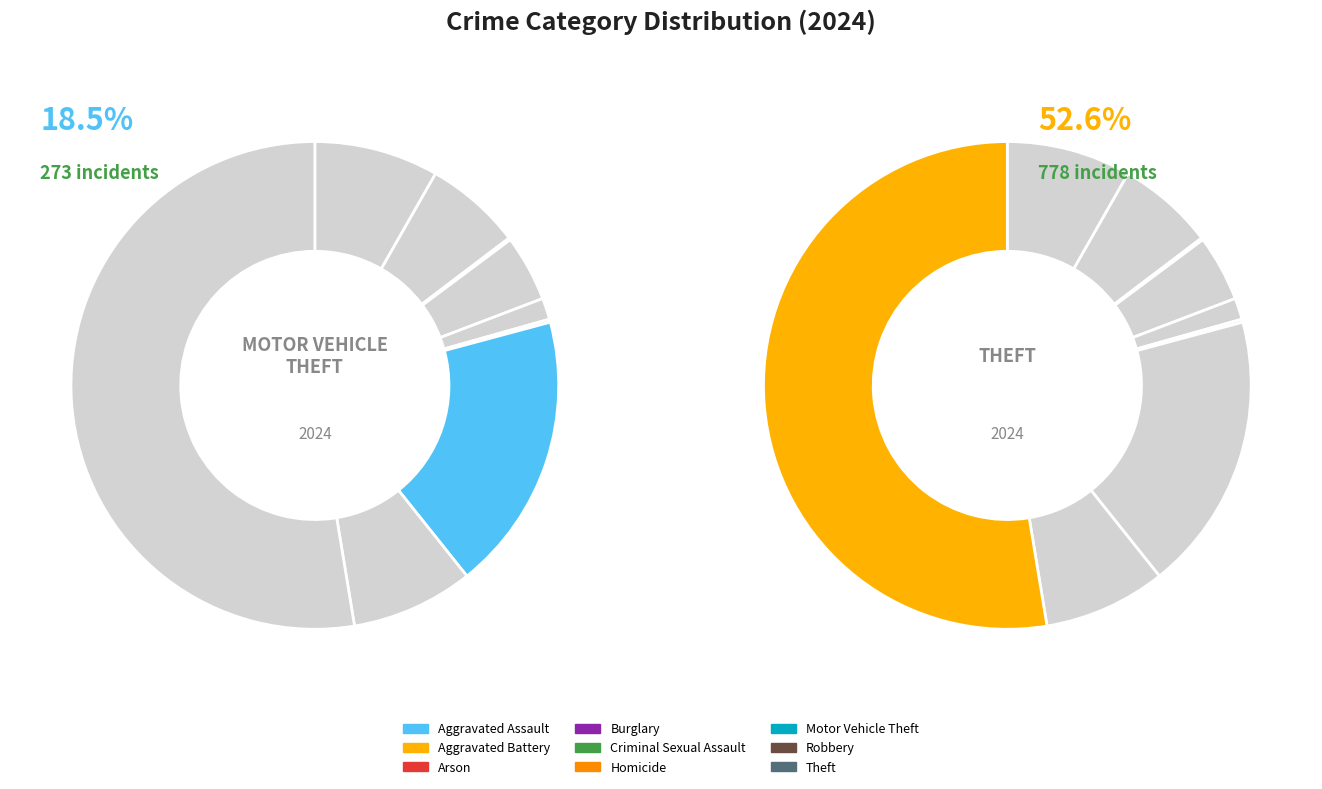

Is there a majority slice in this chart?

Yes